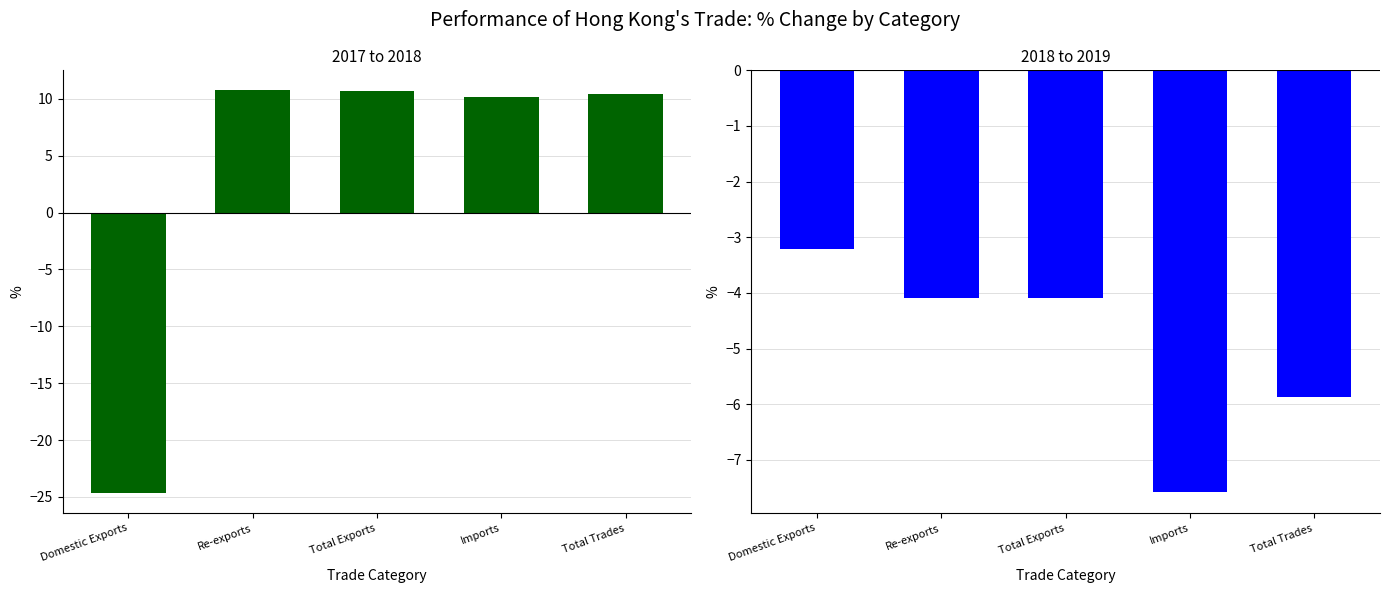

Reading left to right, extract all data points from this chart.

% Chg 2017-2018: -24.7	10.7	10.7	10.1	10.4
% Chg 2018-2019: -3.2	-4.1	-4.1	-7.6	-5.9